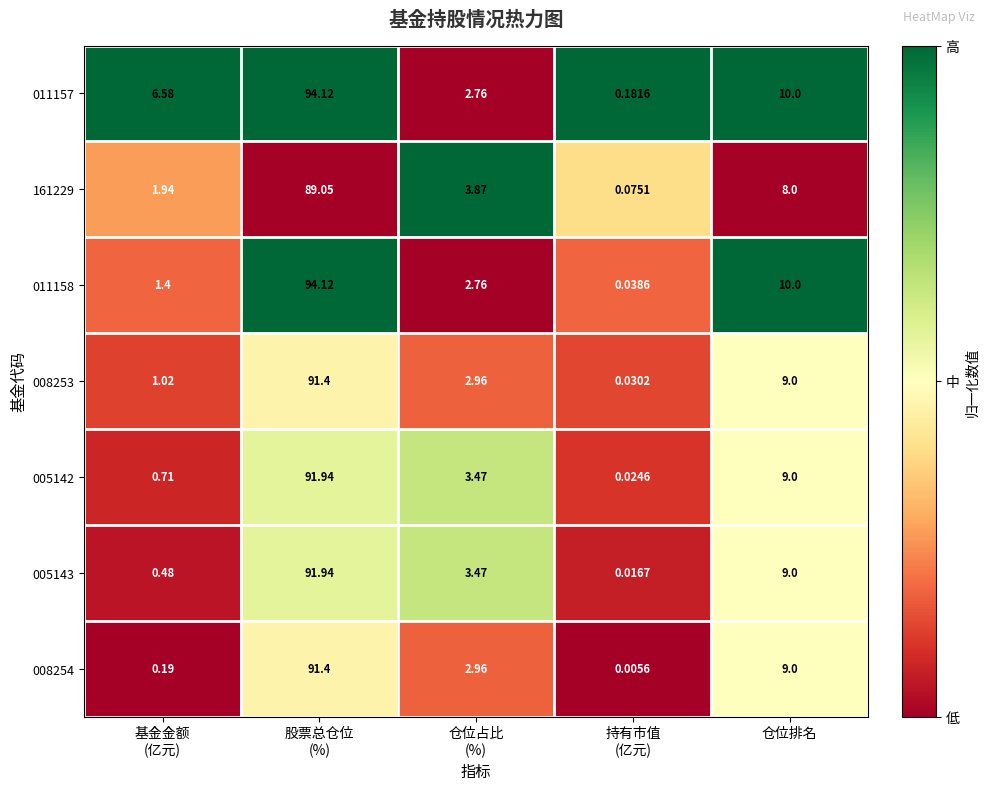

Count the number of categories in the chart.

5